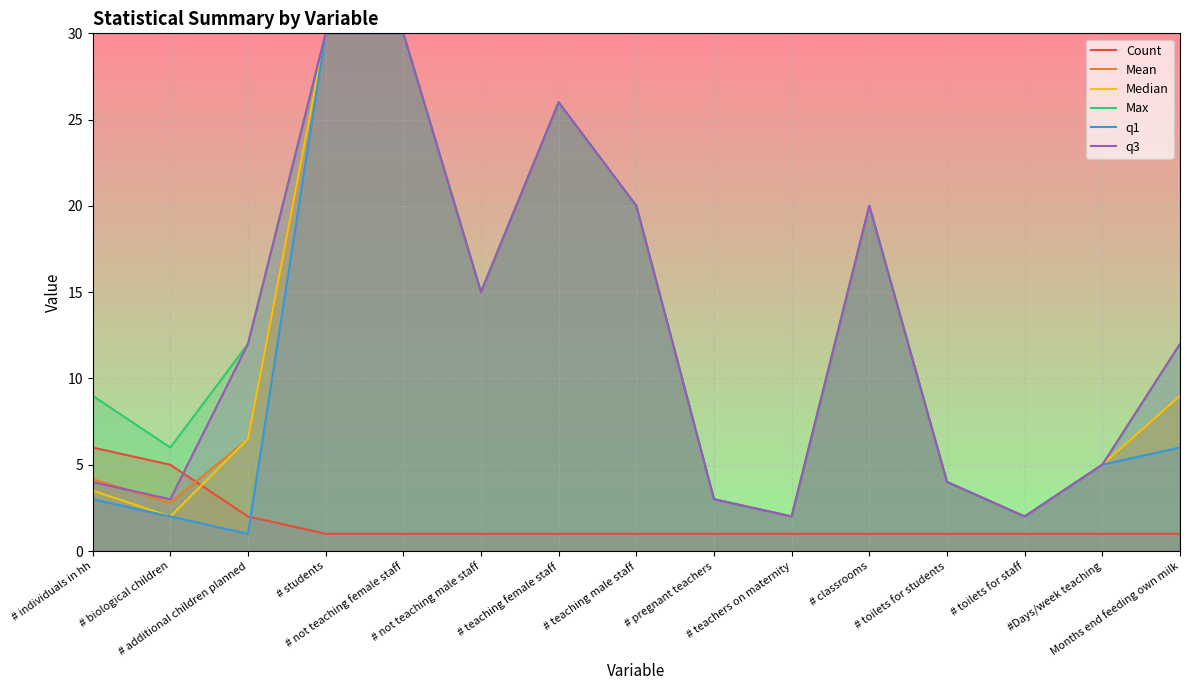

What is the minimum value for Count?

1.0